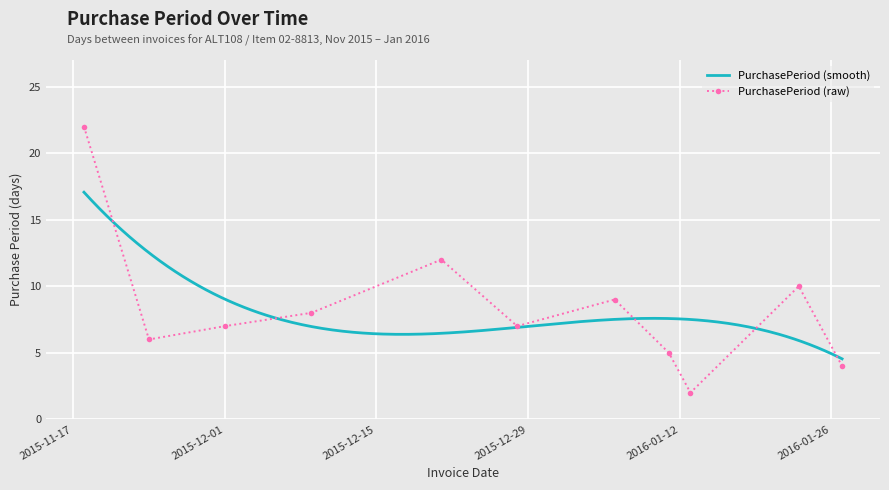

The value at 2015-12-09 is 13. True or false?

False